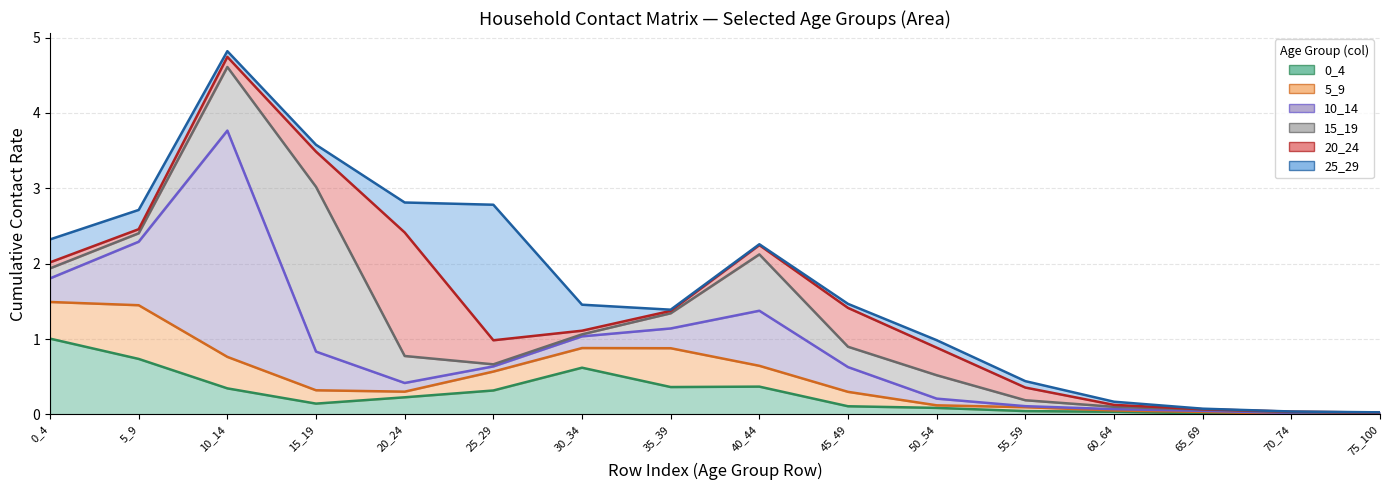

What is the difference between the maximum and minimum values in the 5_9 series?

0.7